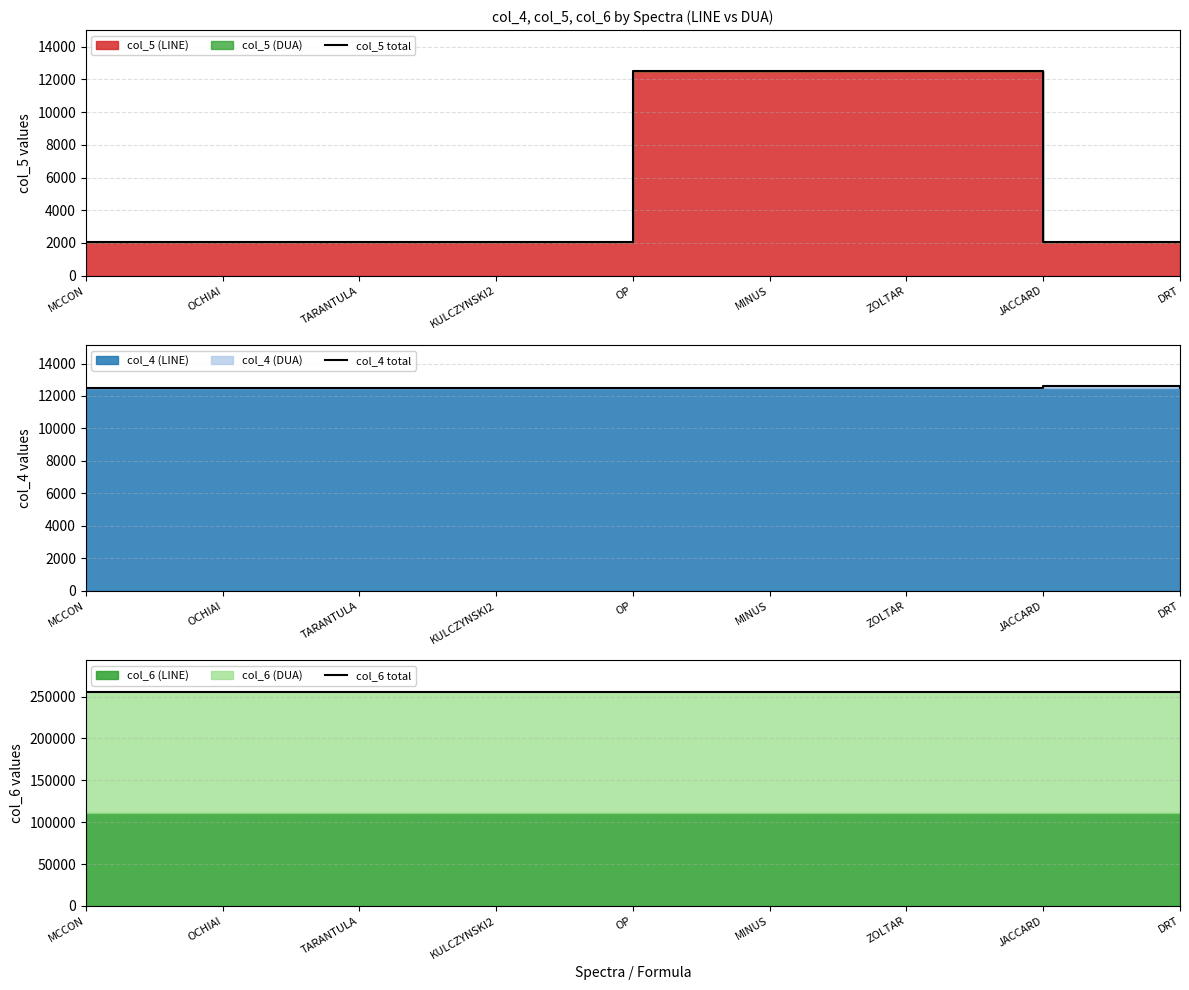

Which label corresponds to the largest value in the chart?

MCCON